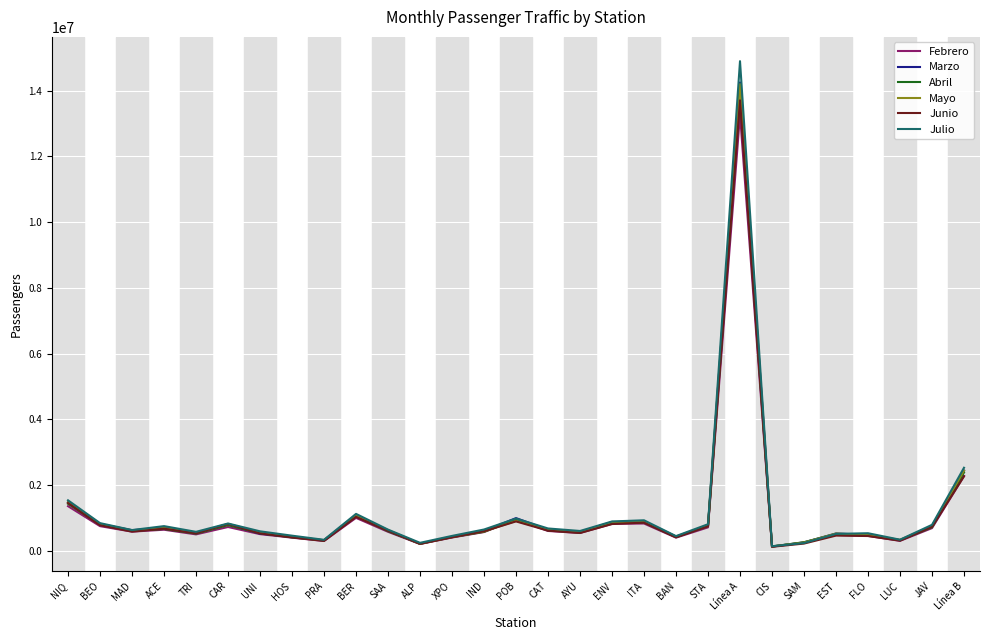

Which series has the largest range (max minus min)?

Julio